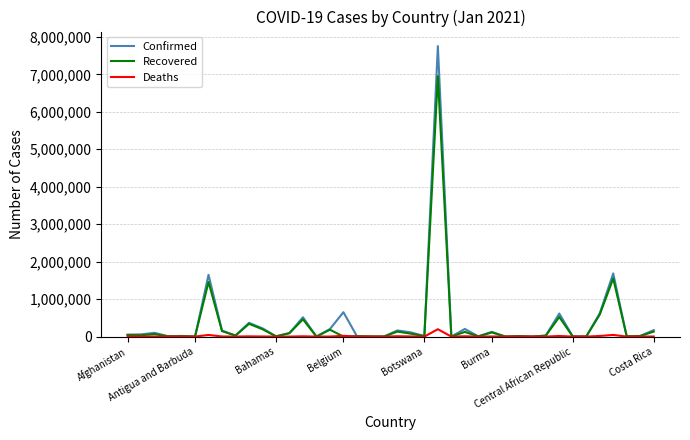

What is the greatest value displayed?

7753752